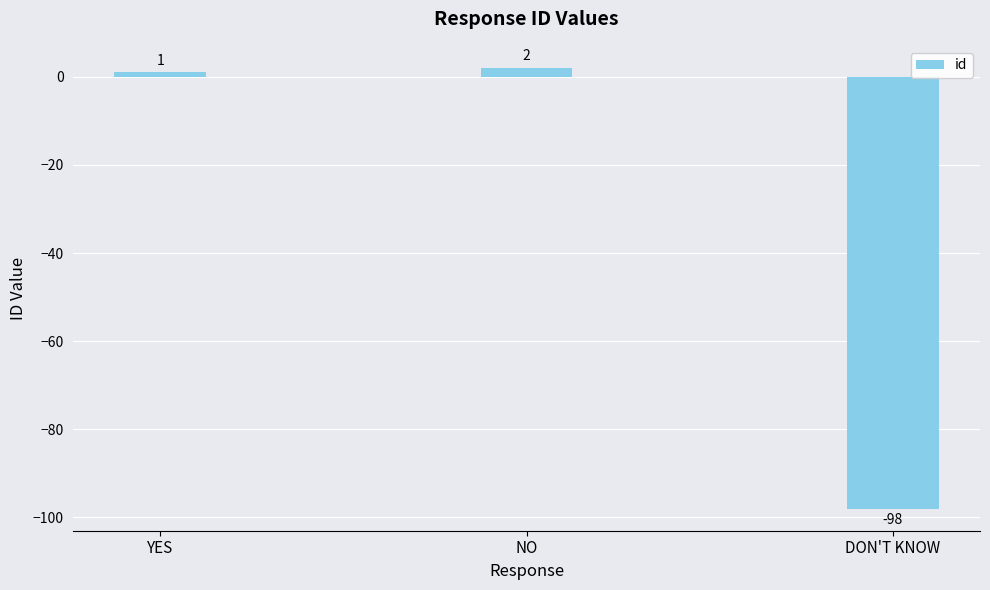

What is the value of the 3rd bar from the left?

-98